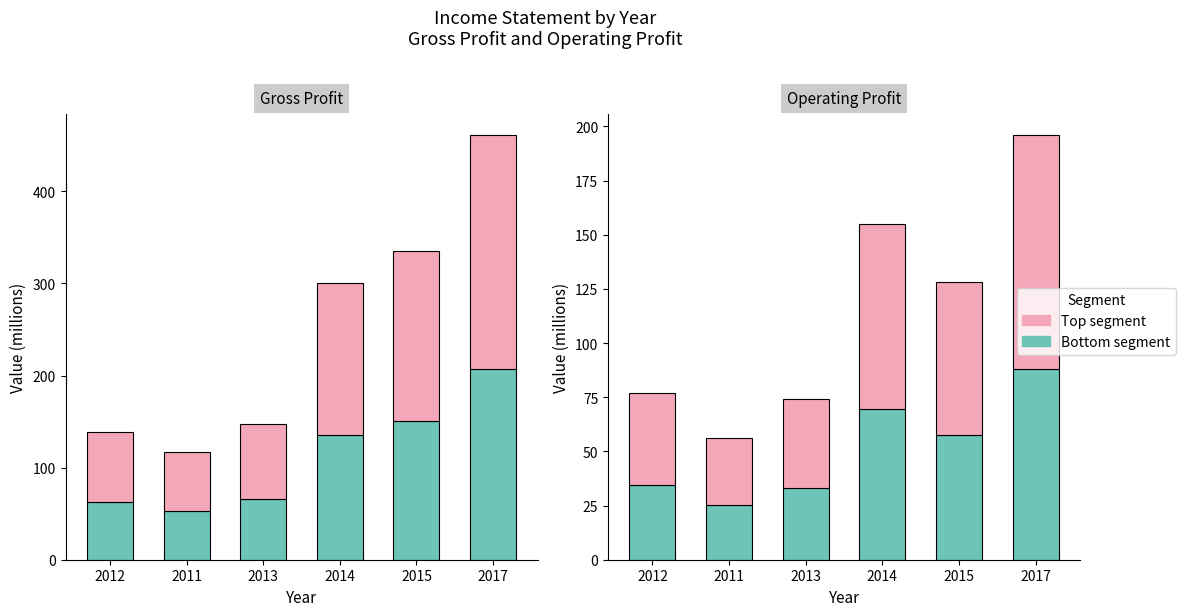

Which has a higher value, 2015 or 2014?

2014